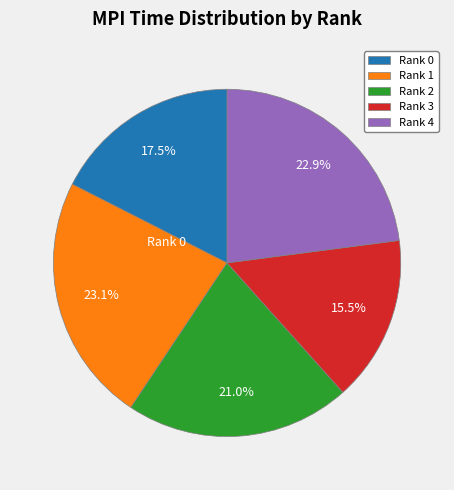

Count the number of slices in the pie.

5